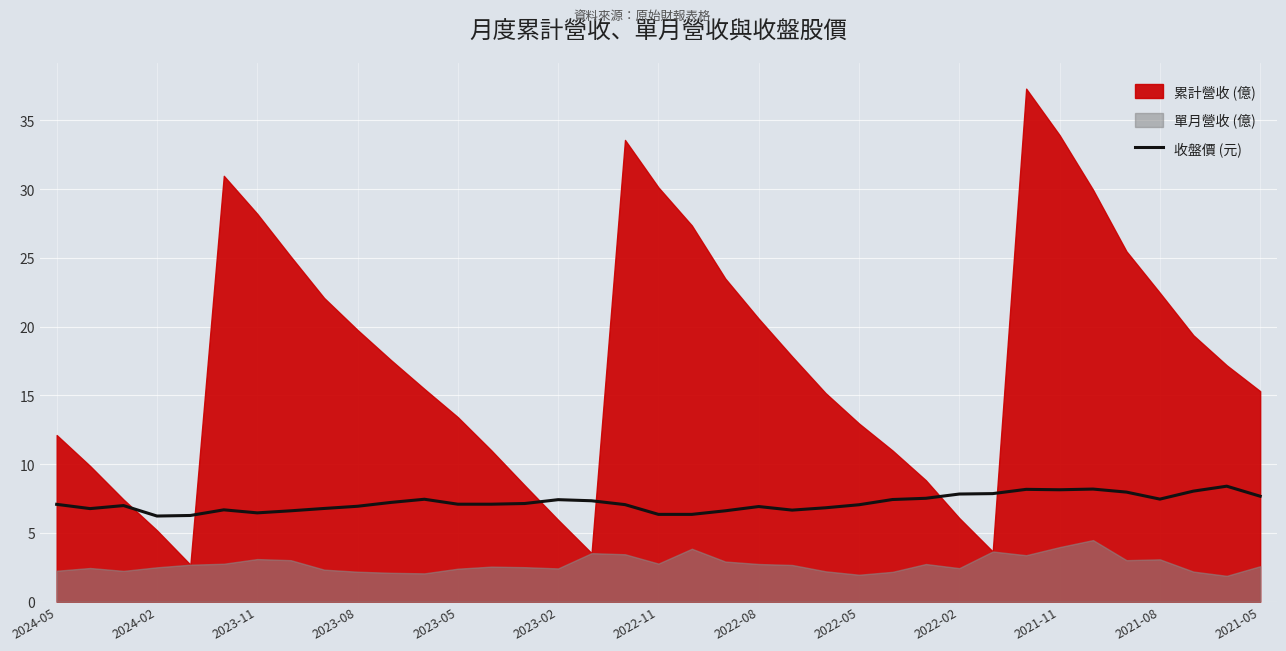

The 收盤價 (元) series shows 3.9 at 2021-08. True or false?

False